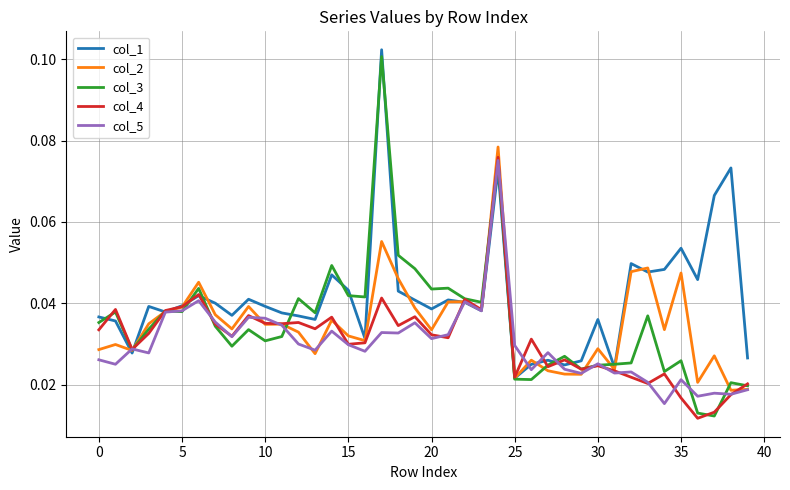

How many col_4 values are between 0 and 1?

40